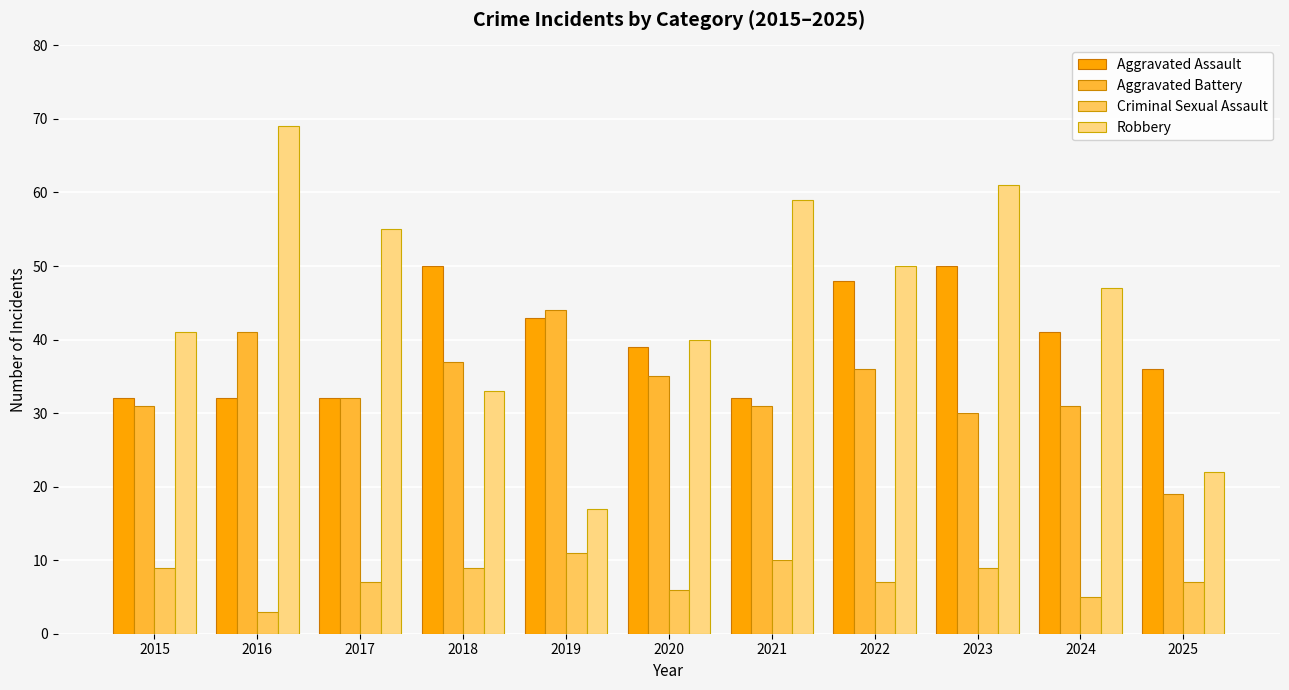

True or false: Aggravated Battery has a value of 19 at 2025.

True